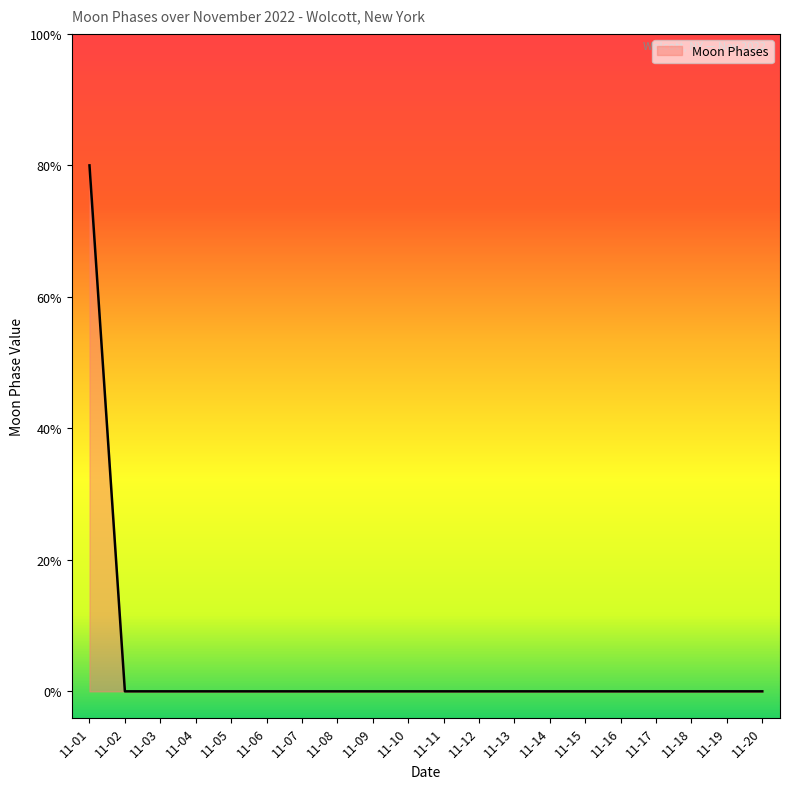

Does the chart have visible grid lines?

No